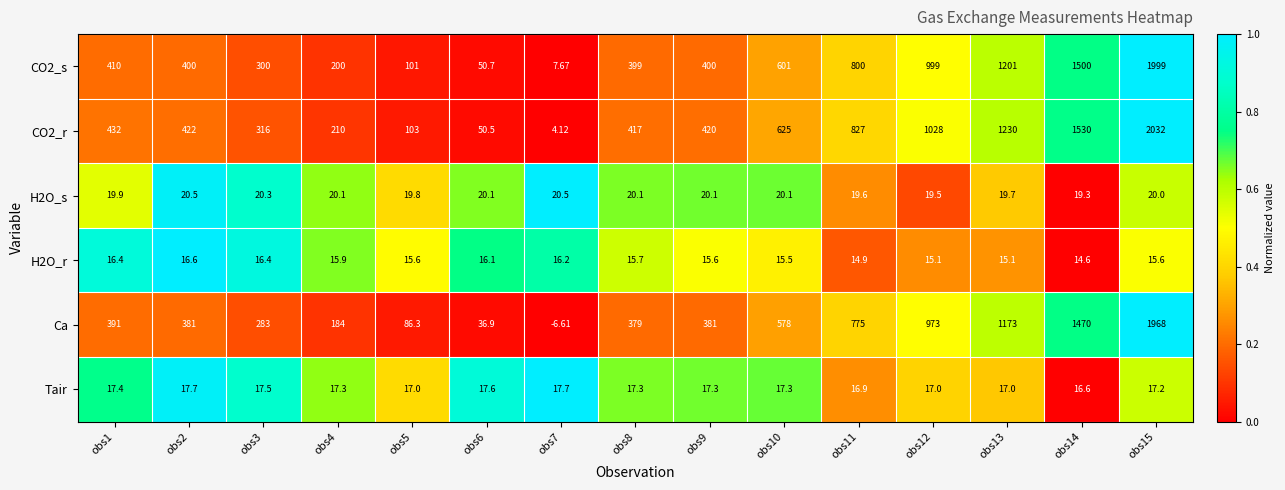

List the series in order of their peak value, lowest first.

H2O_r, Tair, H2O_s, Ca, CO2_s, CO2_r